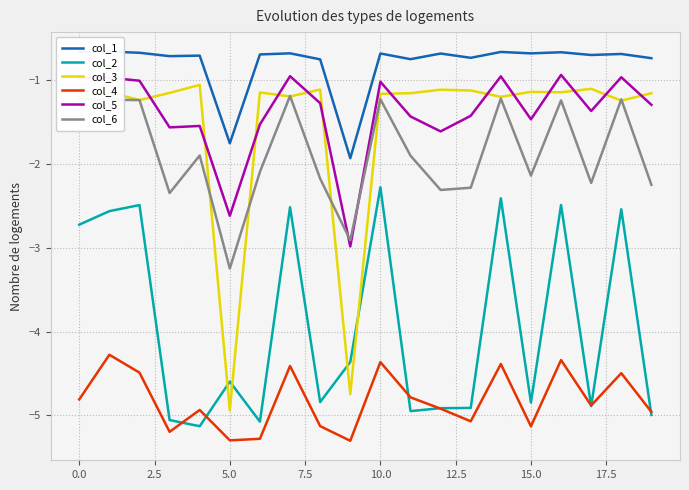

True or false: col_4 and col_2 cross at least once.

True